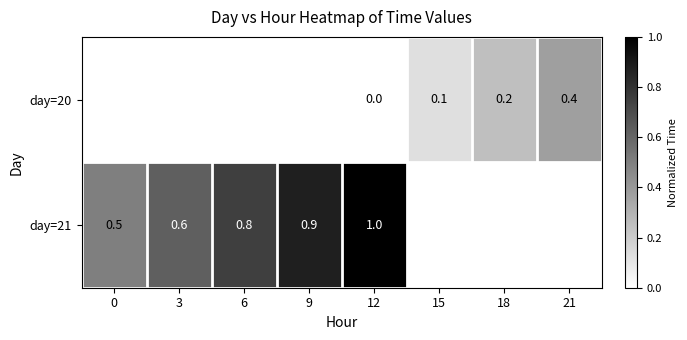

How many positive values does the day=20 series have?

3